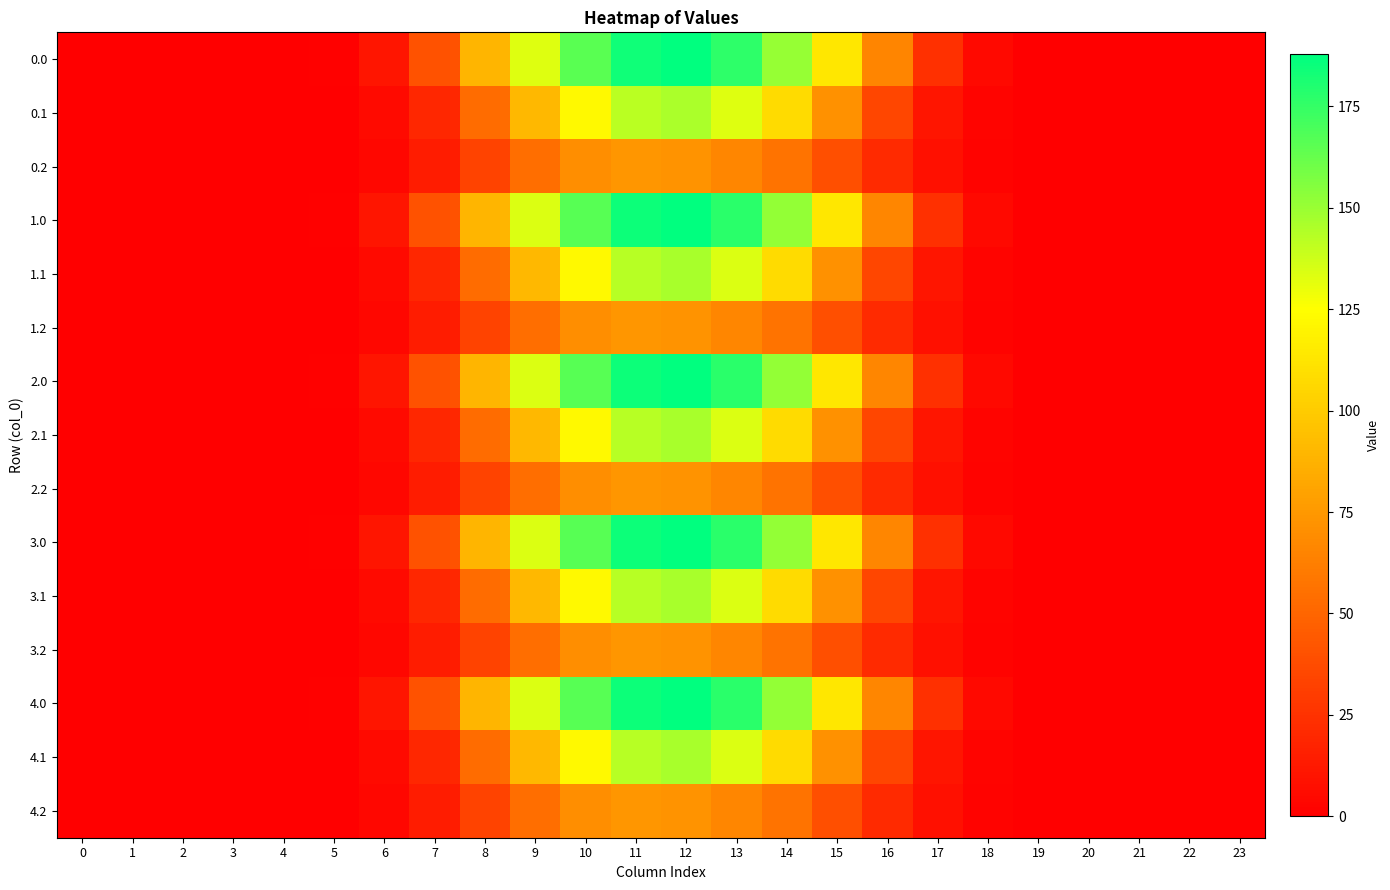

How many series are shown in this chart?

15